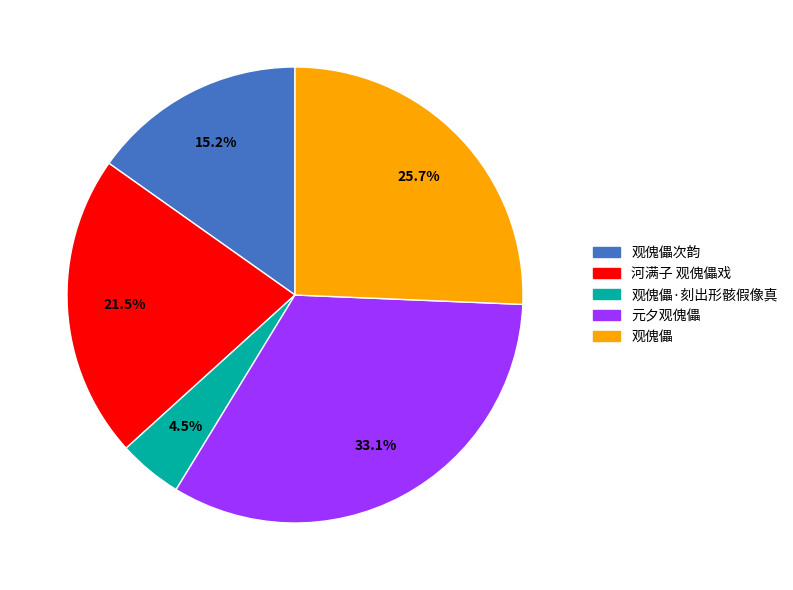

To the nearest percent, what percentage of the pie is 观傀儡次韵?

15%